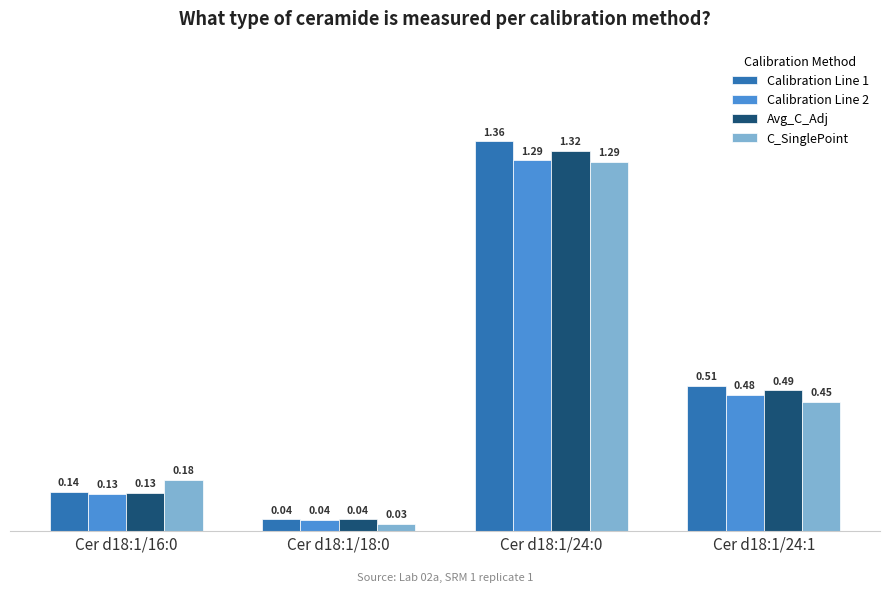

How many bars are there in each group?

4